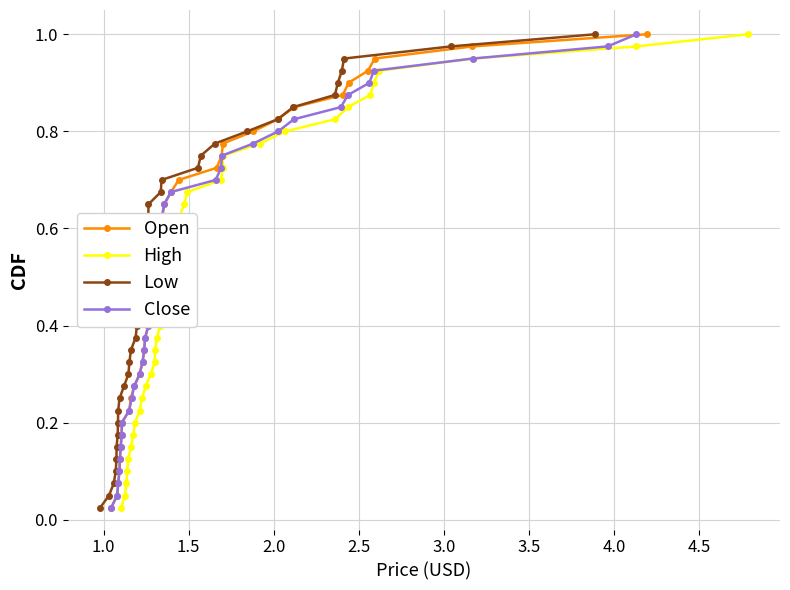

How many lines are shown in the chart?

4